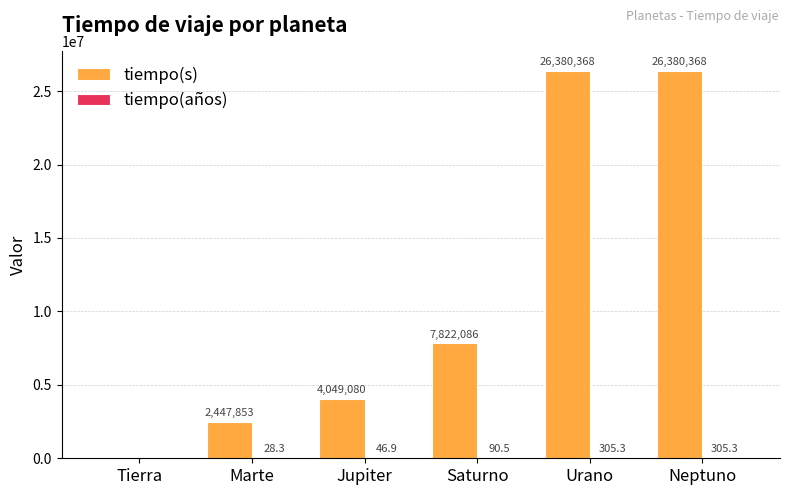

Count the number of data series in this chart.

2